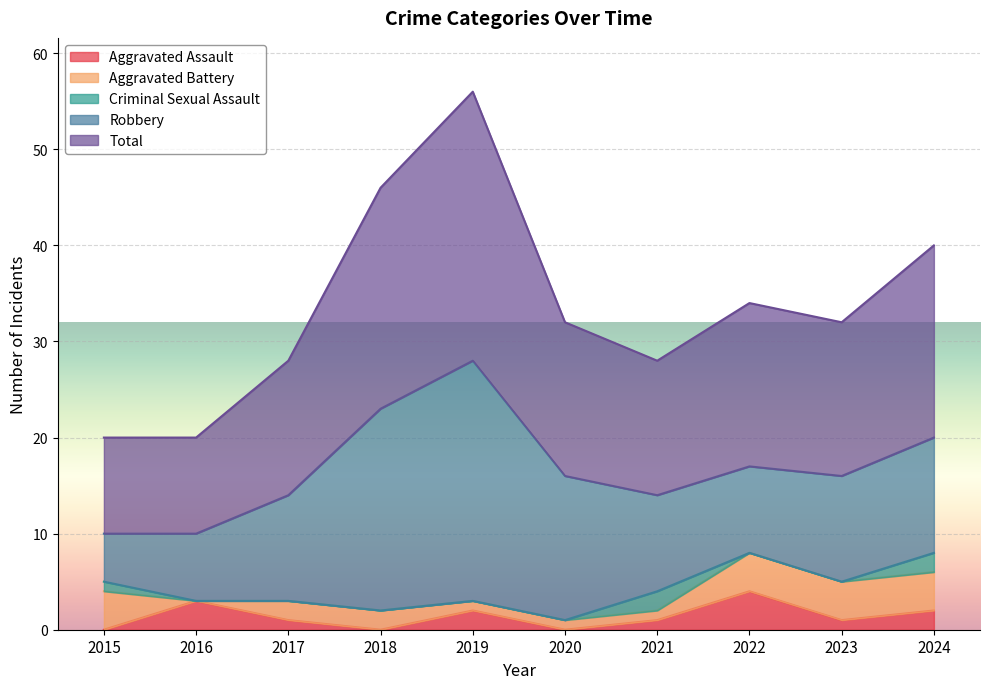

What is the difference between the maximum and minimum values in the Total series?

18